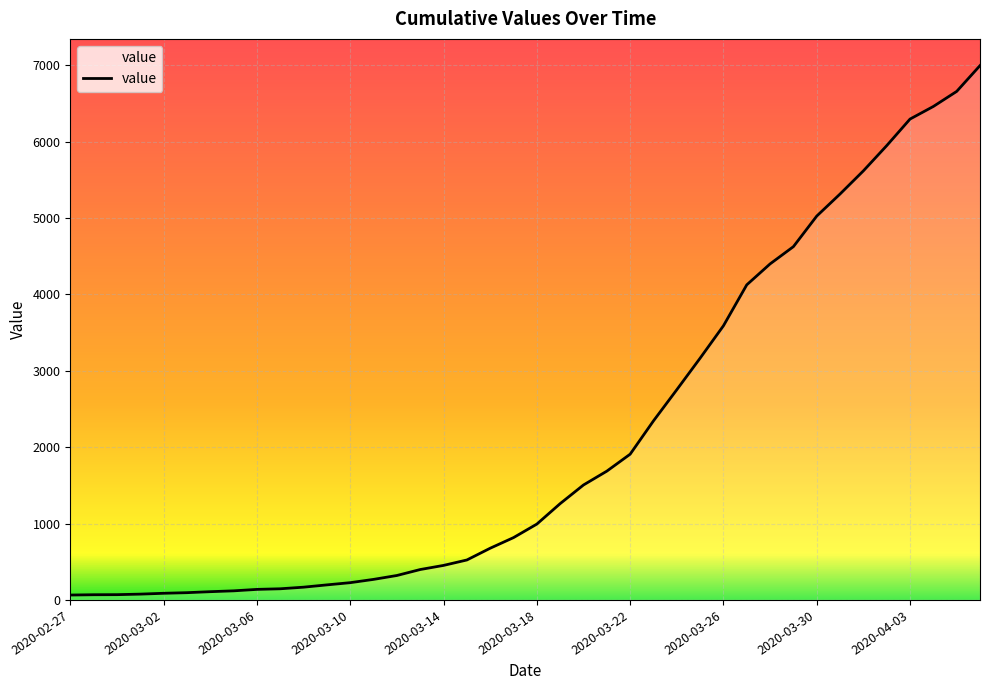

What is the difference between the maximum and minimum values?

6931